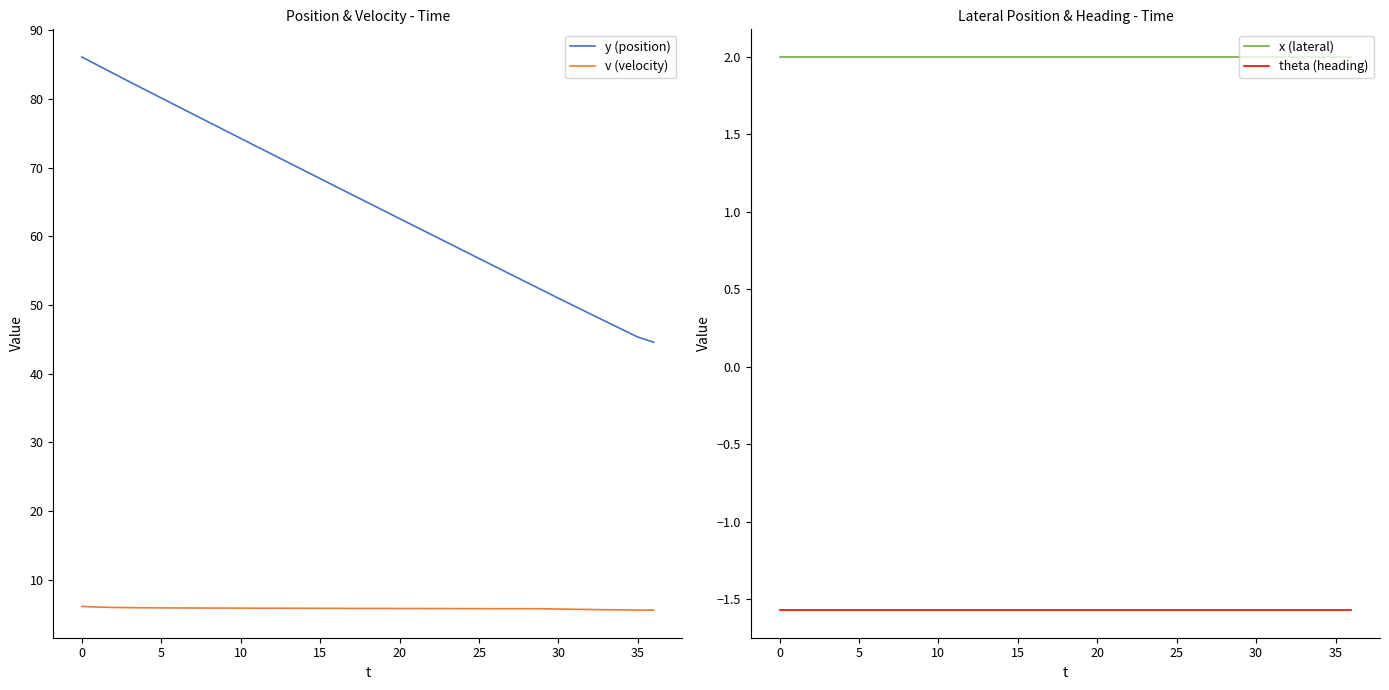

How many data points in y (position) are above 64?

19